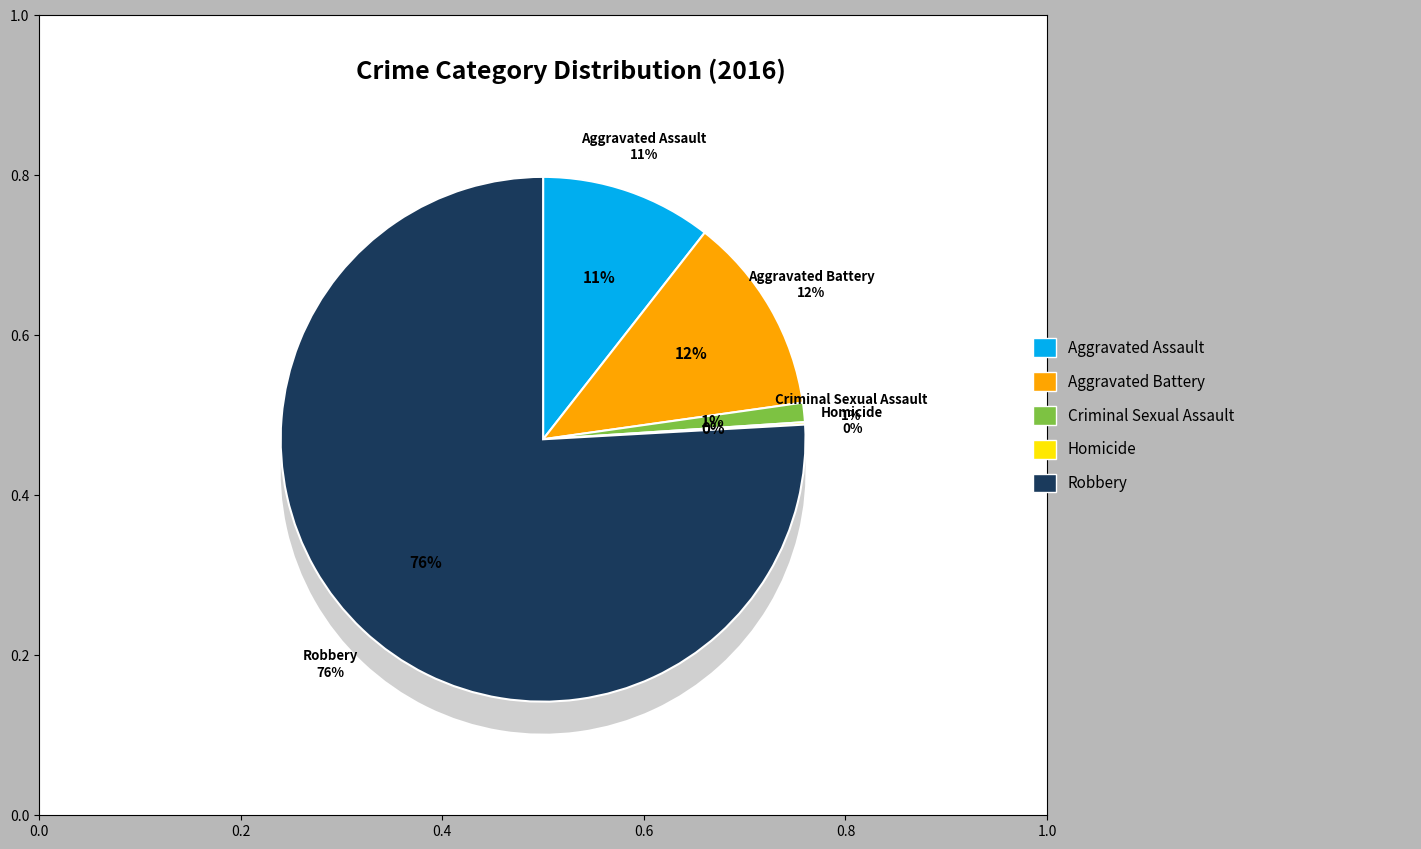

To the nearest percent, what portion does Criminal Sexual Assault represent?

1%